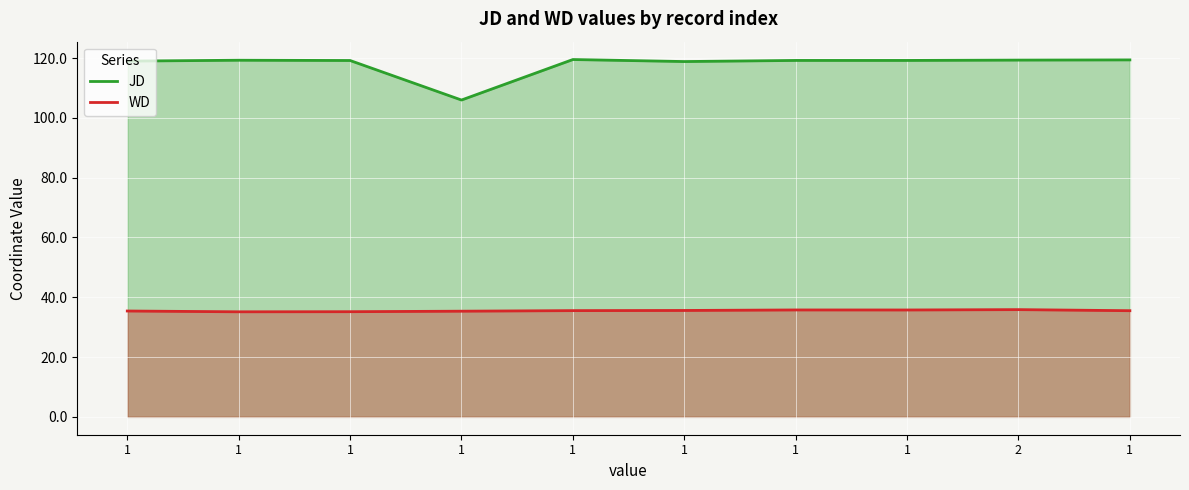

Which series changed the most between 1 and 1?

JD